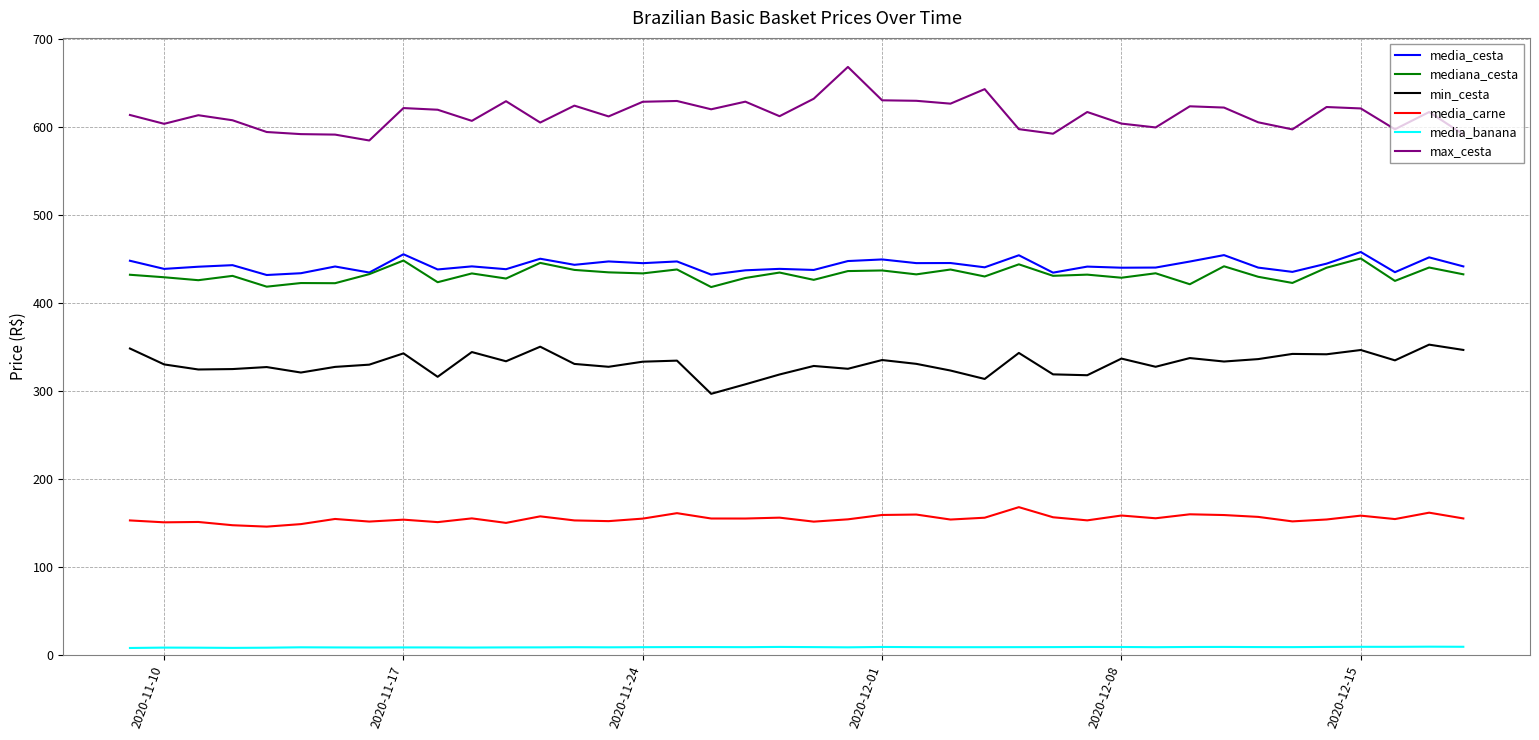

Which series has the largest total across all categories?

max_cesta